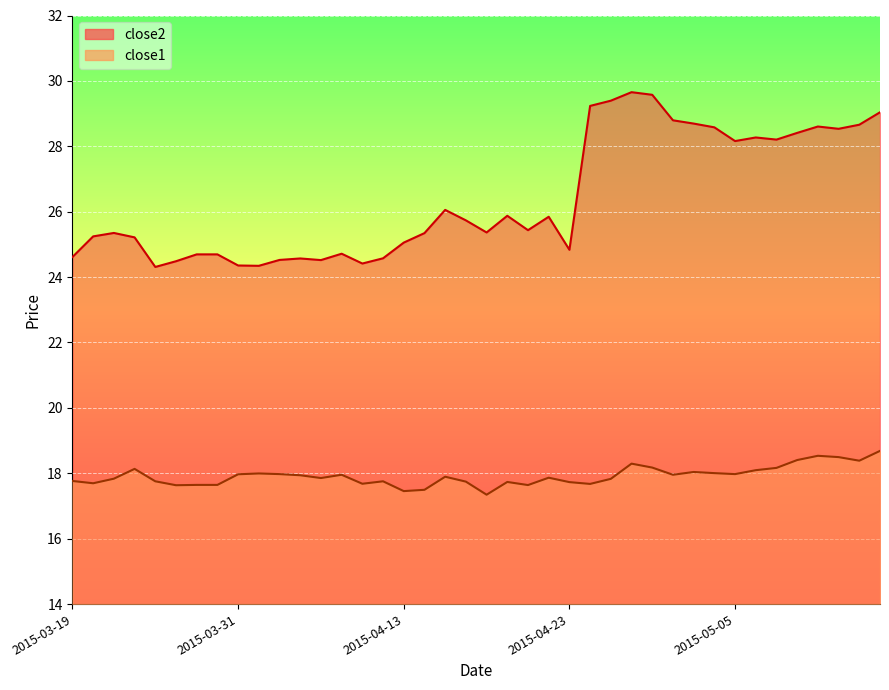

What is the lowest value of the close2 series?

24.3